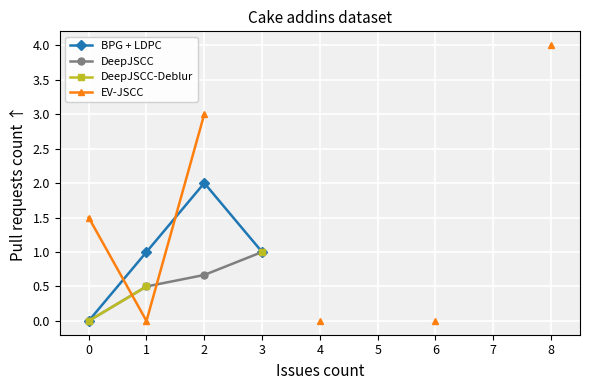

Between which two adjacent categories do DeepJSCC and EV-JSCC first intersect?

0 and 1